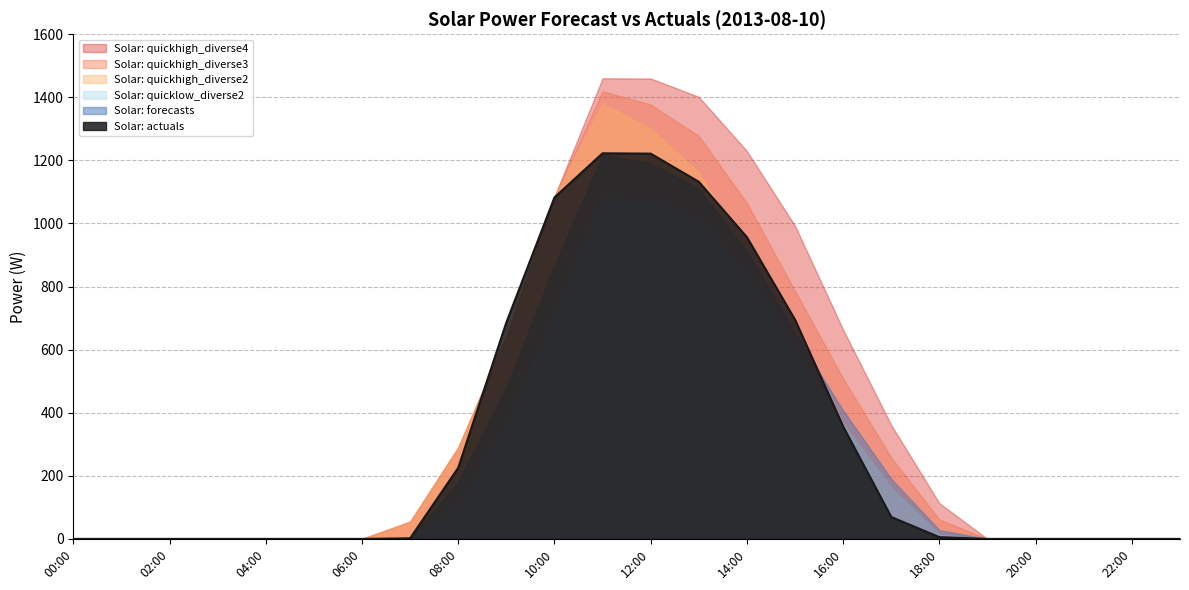

The value of Solar: quickhigh_diverse3 at 15:00 is 548.1. True or false?

False